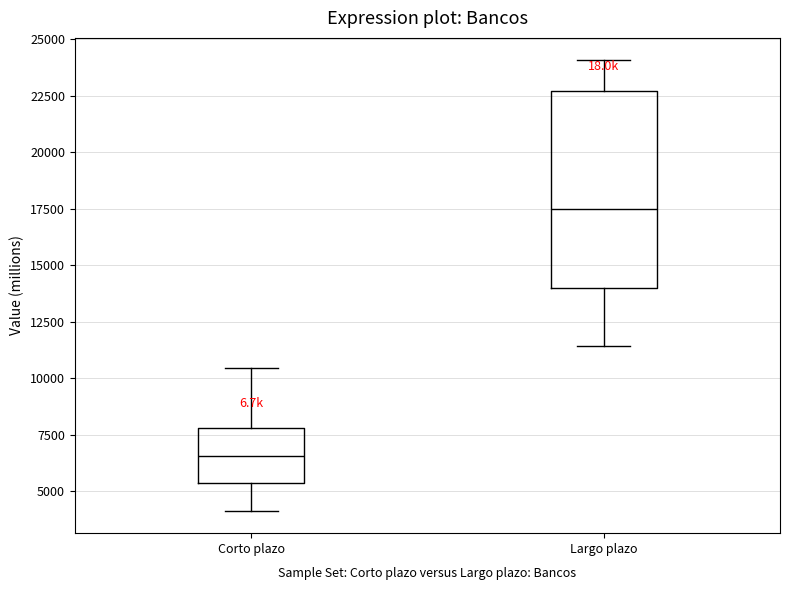

Reading left to right, transcribe this box plot: for each box, give where its median line is, the range the box spans, and where its two whiskers end, as read against the y-axis. The values are not printed on the chart, so give them approximately, as read against the axis.

Corto plazo: median 6500, box 5500 to 8000, whiskers 4000 to 10500
Largo plazo: median 17500, box 14000 to 22500, whiskers 11500 to 24000